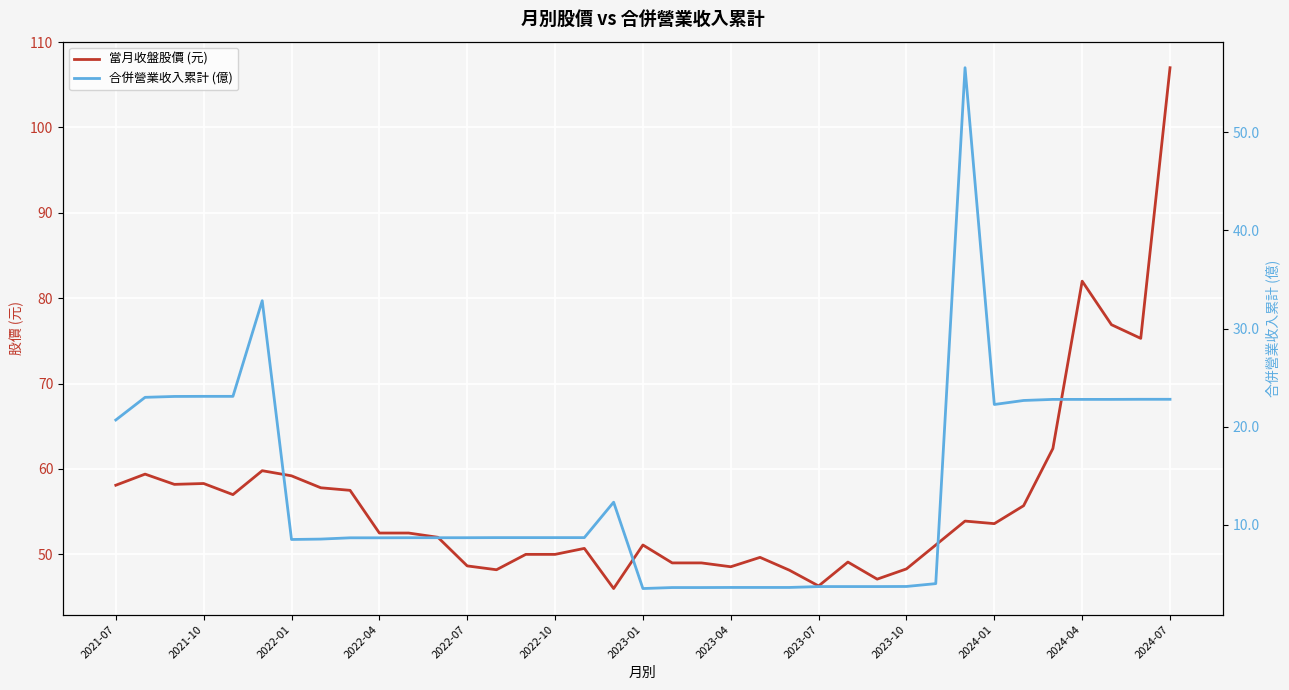

What is the lowest value of the 當月收盤股價 (元) series?

46.0